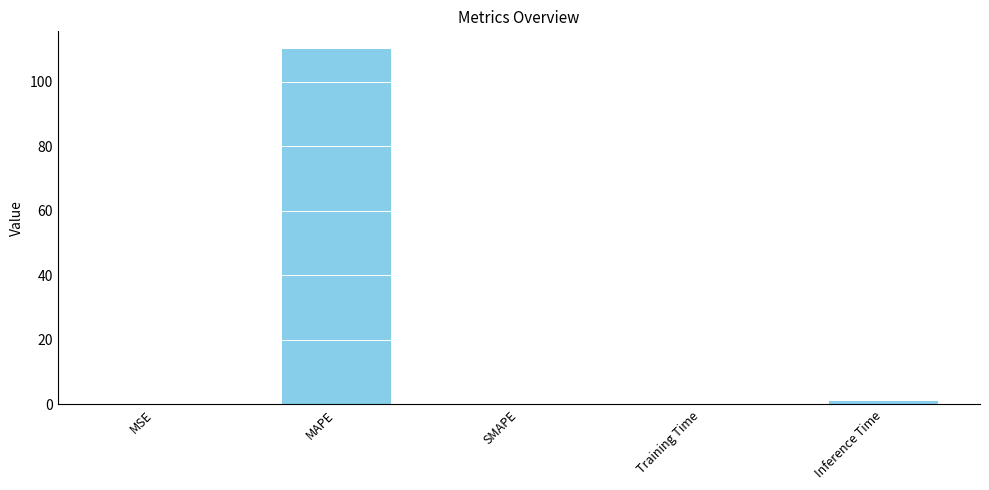

What is the sum of all values?

111.5